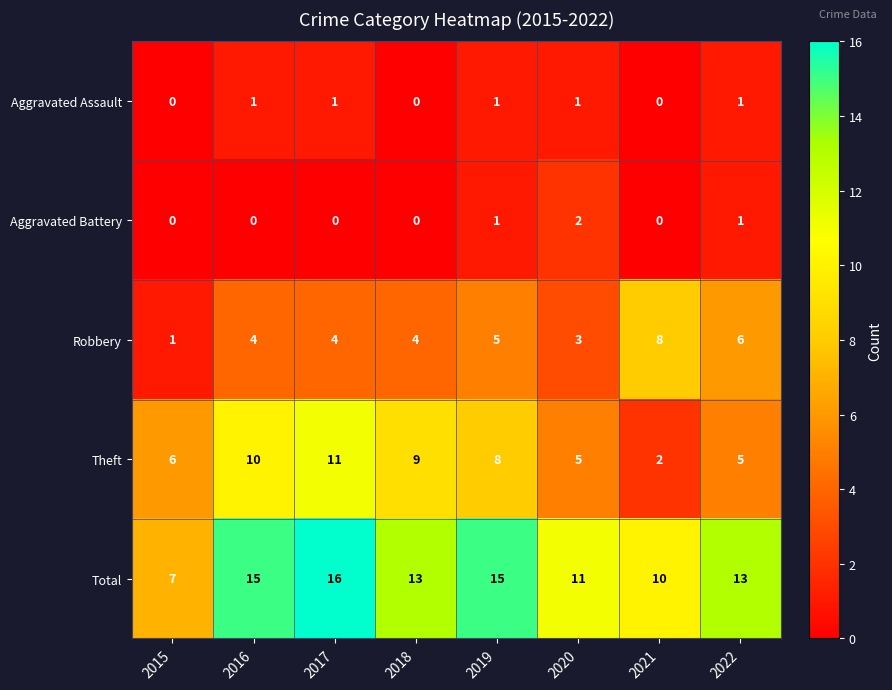

Which series has the largest total across all categories?

Total